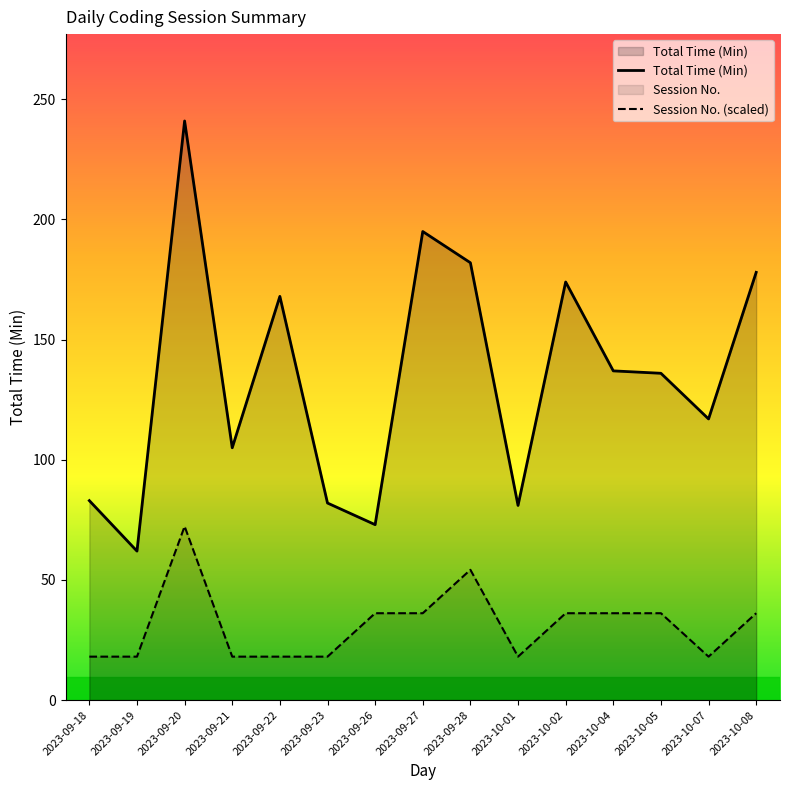

Which series has the largest total across all categories?

Total Time (Min)